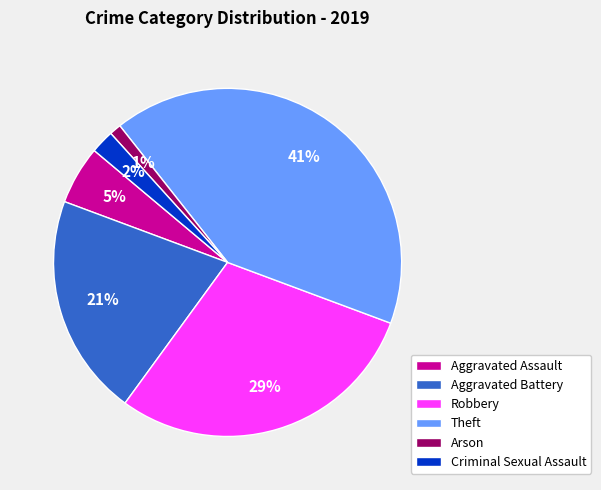

Do Criminal Sexual Assault and Aggravated Battery together represent more than half of the pie?

No